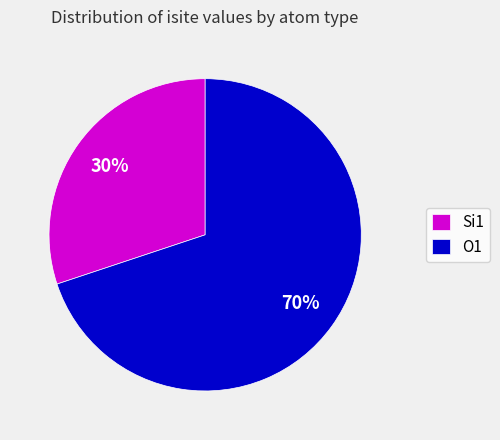

Count the number of slices in the pie.

2